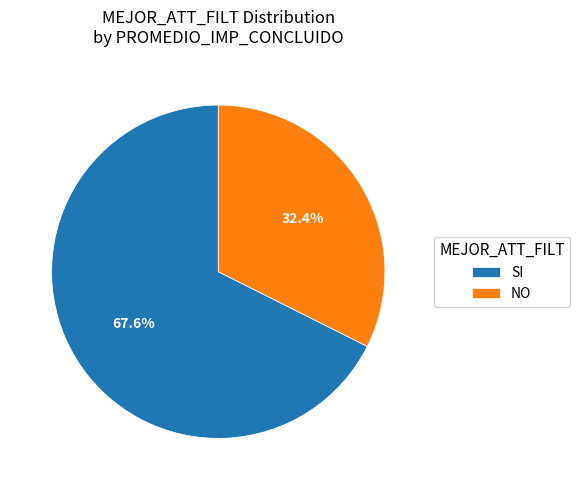

Rank the categories by value from lowest to highest.

NO, SI